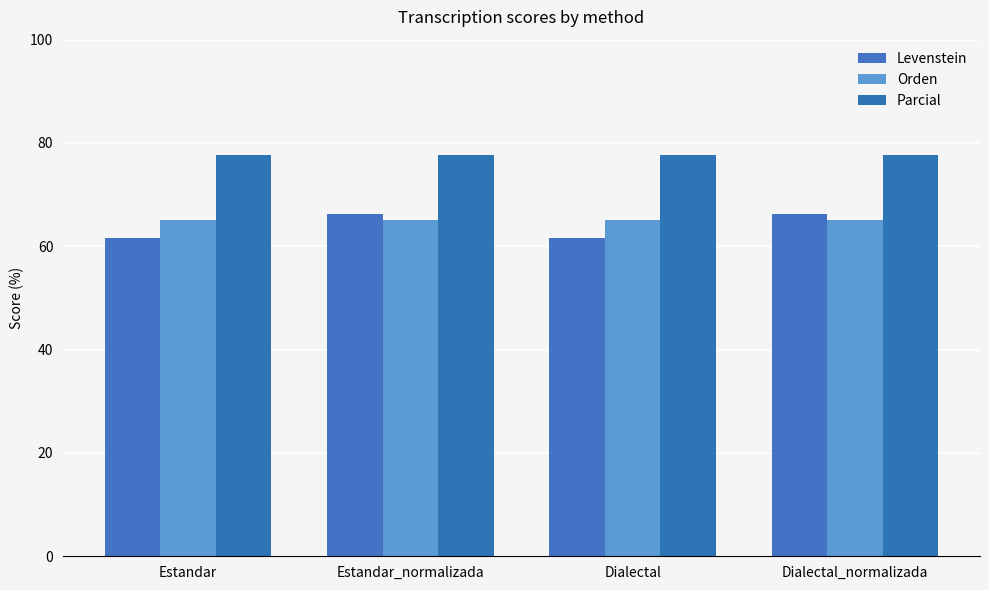

What is the label of the 1st bar from the right?

Dialectal_normalizada